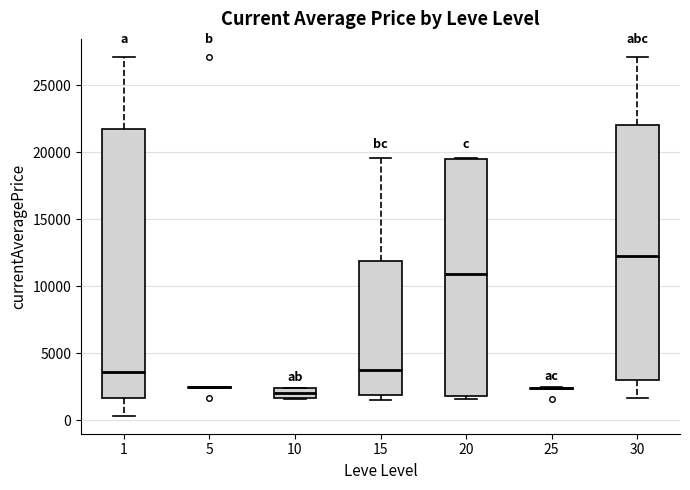

Comparing the boxes themselves (not the whiskers), which one is the tallest?

1